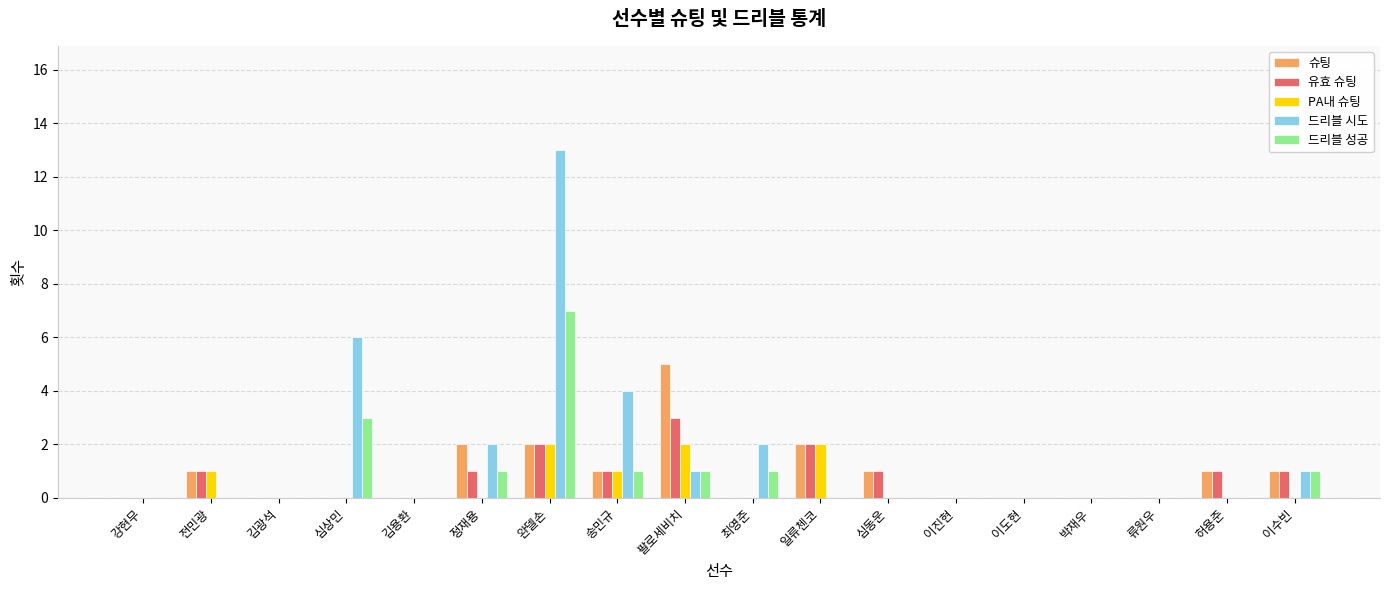

Is it true that 슈팅 equals 5 at 팔로세비치?

True